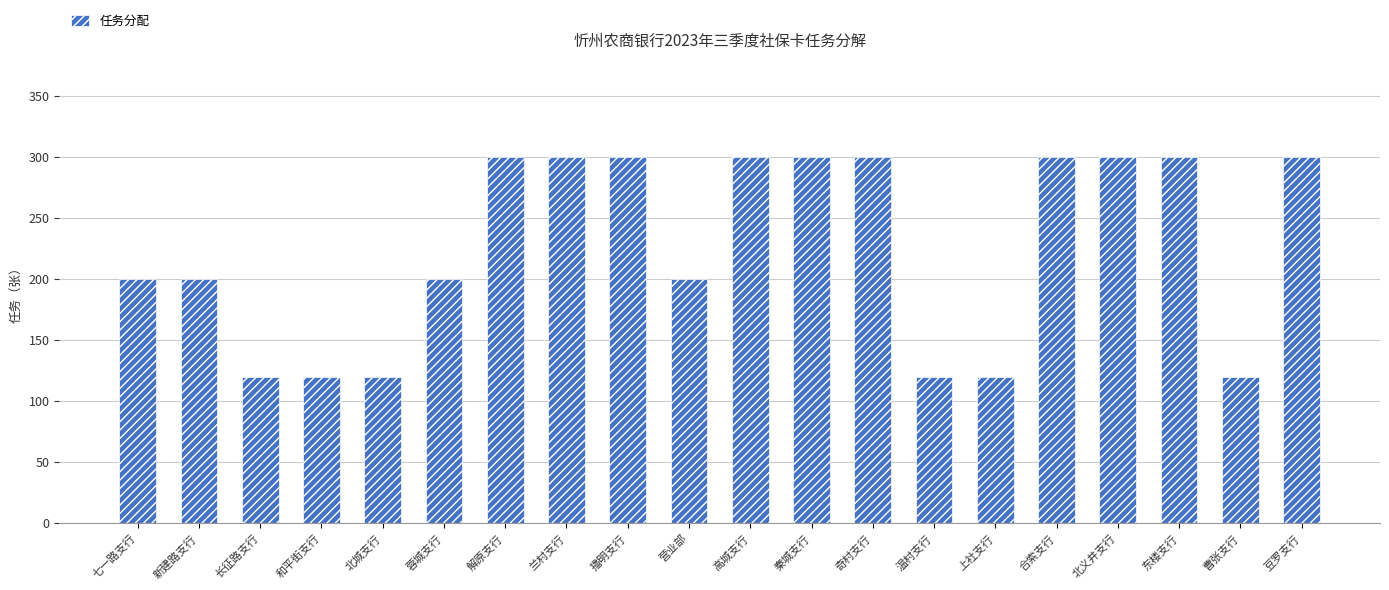

What is the sum of the values at 北义井支行 and 长征路支行?

420